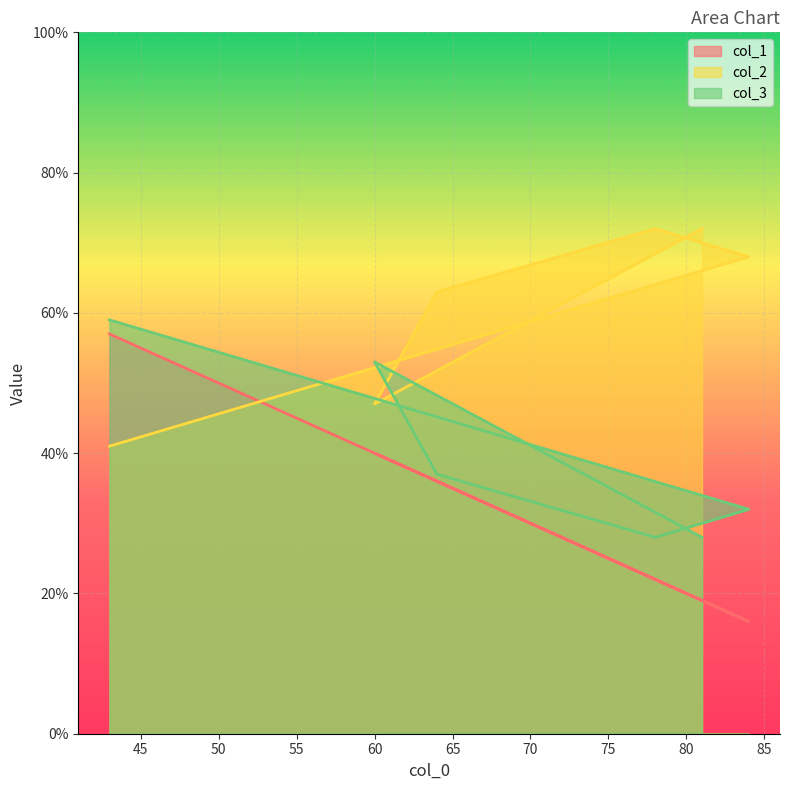

Which has a higher value, 81 or 64?

64